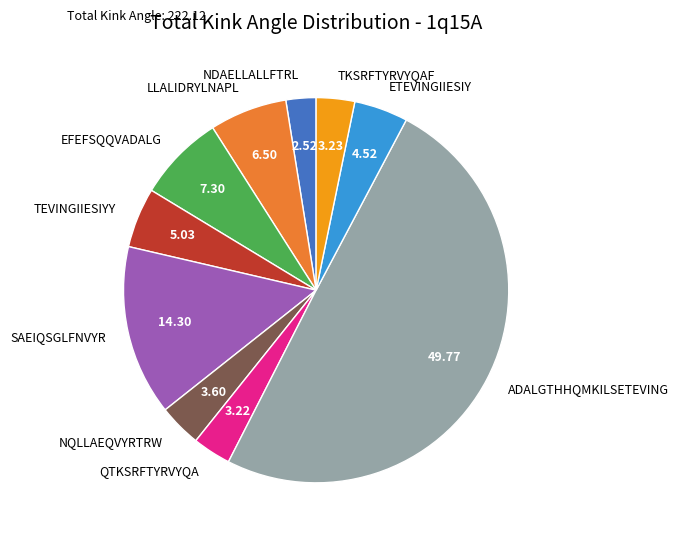

Which category has the biggest portion of the pie?

ADALGTHHQMKILSETEVING